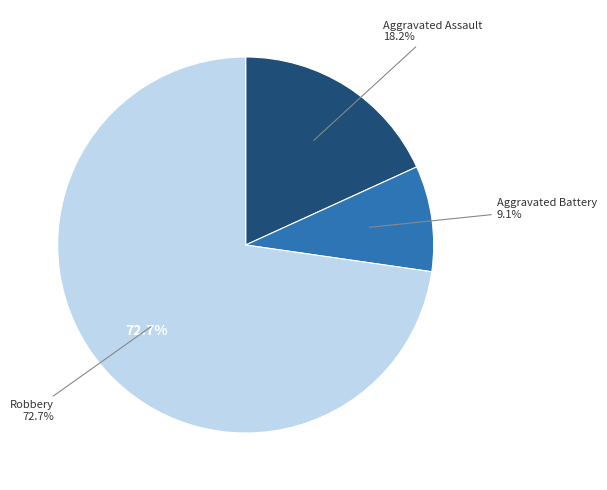

The Aggravated Assault slice represents 18% of the pie. True or false?

True